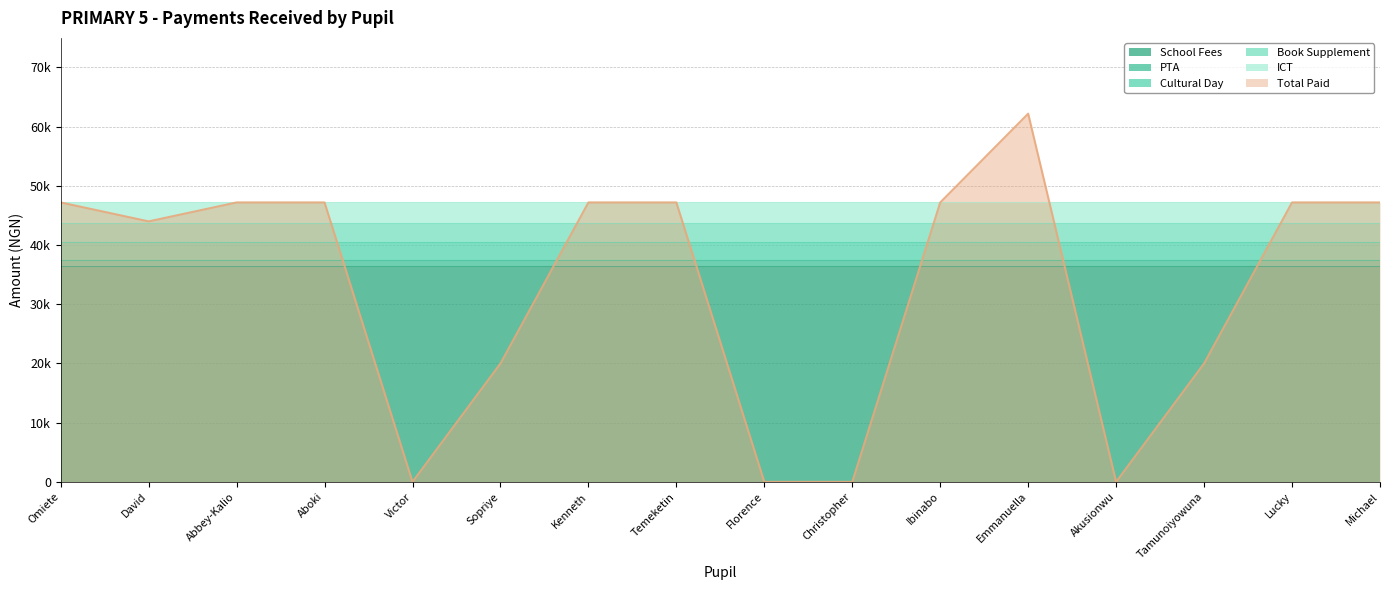

What is the total value across all series at Omiete Kalango?

94400